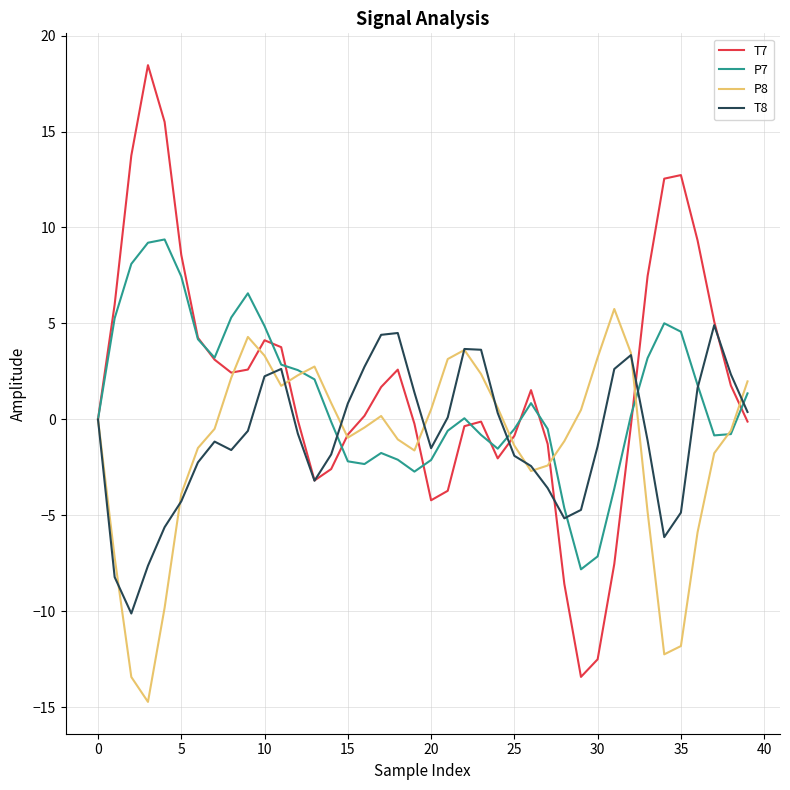

True or false: T8 and P8 intersect in this chart.

True